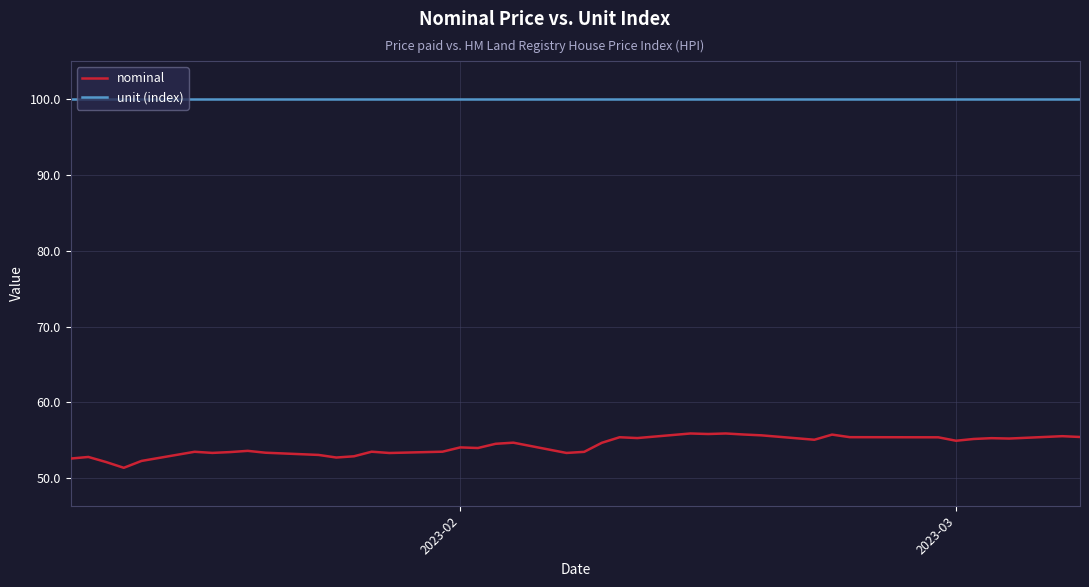

How many lines are shown in the chart?

2